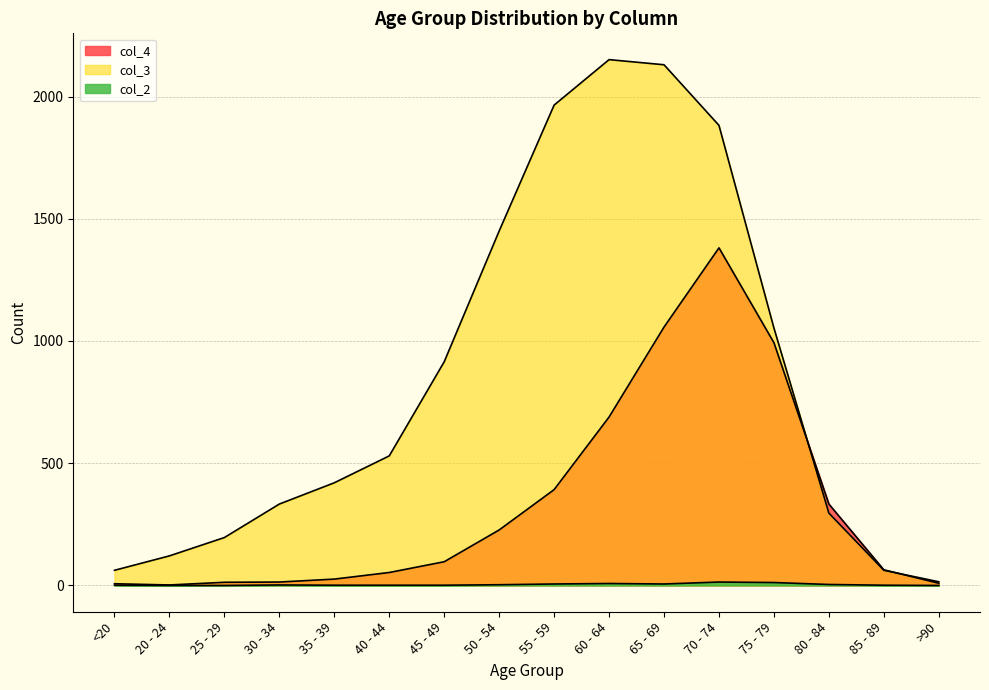

True or false: col_3 and col_2 intersect in this chart.

False